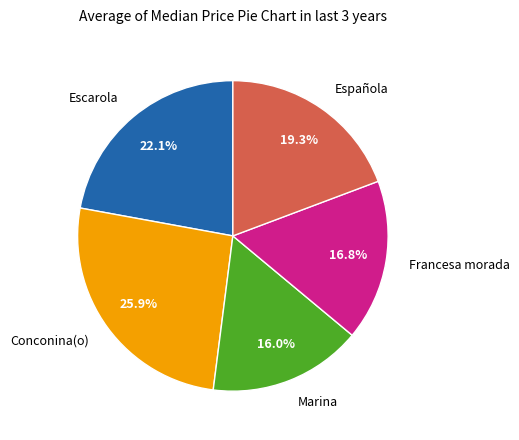

What percentage is NOT represented by Francesa morada?

83.2%